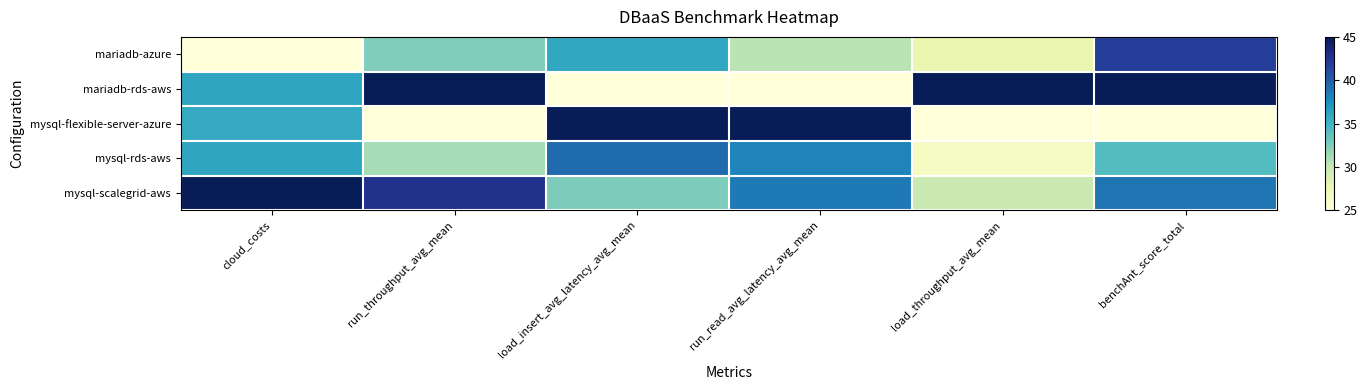

At load_throughput_avg_mean, list the series in order from largest to smallest.

mariadb-rds-aws, mysql-scalegrid-aws, mariadb-azure, mysql-rds-aws, mysql-flexible-server-azure